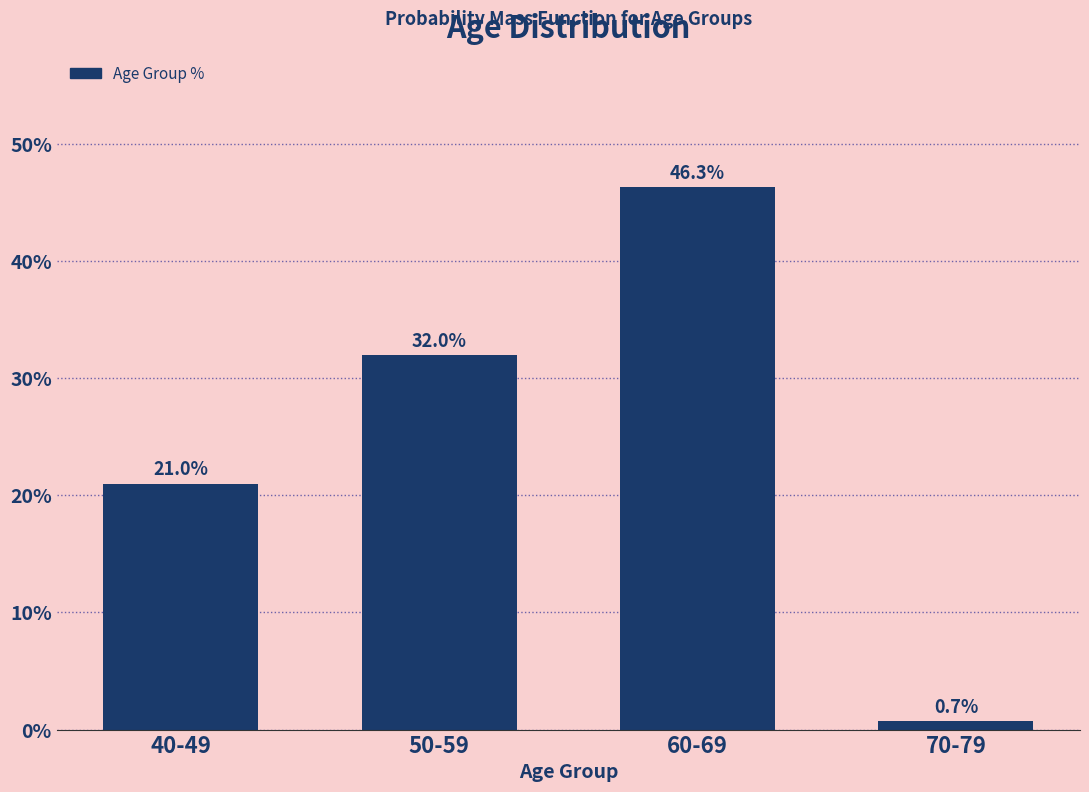

Reading right to left, extract all data points from this chart.

70-79=0.7	60-69=46.3	50-59=32.0	40-49=21.0